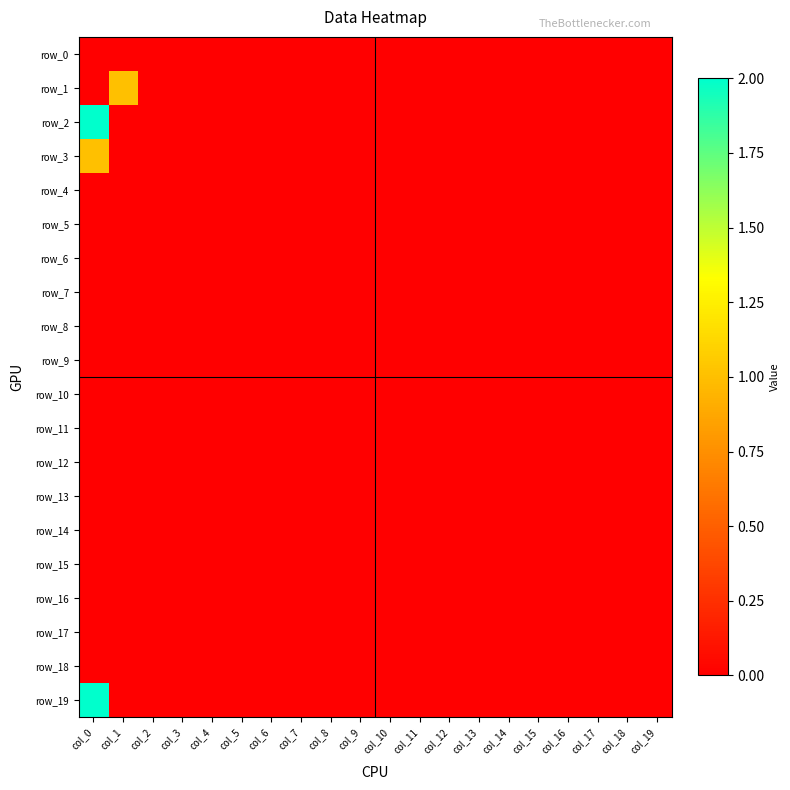

Reading left to right, transcribe all the data shown in this chart.

row_0: 0	0	0	0	0	0	0	0	0	0	0	0	0	0	0	0	0	0	0	0
row_1: 0	1	0	0	0	0	0	0	0	0	0	0	0	0	0	0	0	0	0	0
row_2: 2	0	0	0	0	0	0	0	0	0	0	0	0	0	0	0	0	0	0	0
row_3: 1	0	0	0	0	0	0	0	0	0	0	0	0	0	0	0	0	0	0	0
row_4: 0	0	0	0	0	0	0	0	0	0	0	0	0	0	0	0	0	0	0	0
row_5: 0	0	0	0	0	0	0	0	0	0	0	0	0	0	0	0	0	0	0	0
row_6: 0	0	0	0	0	0	0	0	0	0	0	0	0	0	0	0	0	0	0	0
row_7: 0	0	0	0	0	0	0	0	0	0	0	0	0	0	0	0	0	0	0	0
row_8: 0	0	0	0	0	0	0	0	0	0	0	0	0	0	0	0	0	0	0	0
row_9: 0	0	0	0	0	0	0	0	0	0	0	0	0	0	0	0	0	0	0	0
row_10: 0	0	0	0	0	0	0	0	0	0	0	0	0	0	0	0	0	0	0	0
row_11: 0	0	0	0	0	0	0	0	0	0	0	0	0	0	0	0	0	0	0	0
row_12: 0	0	0	0	0	0	0	0	0	0	0	0	0	0	0	0	0	0	0	0
row_13: 0	0	0	0	0	0	0	0	0	0	0	0	0	0	0	0	0	0	0	0
row_14: 0	0	0	0	0	0	0	0	0	0	0	0	0	0	0	0	0	0	0	0
row_15: 0	0	0	0	0	0	0	0	0	0	0	0	0	0	0	0	0	0	0	0
row_16: 0	0	0	0	0	0	0	0	0	0	0	0	0	0	0	0	0	0	0	0
row_17: 0	0	0	0	0	0	0	0	0	0	0	0	0	0	0	0	0	0	0	0
row_18: 0	0	0	0	0	0	0	0	0	0	0	0	0	0	0	0	0	0	0	0
row_19: 2	0	0	0	0	0	0	0	0	0	0	0	0	0	0	0	0	0	0	0